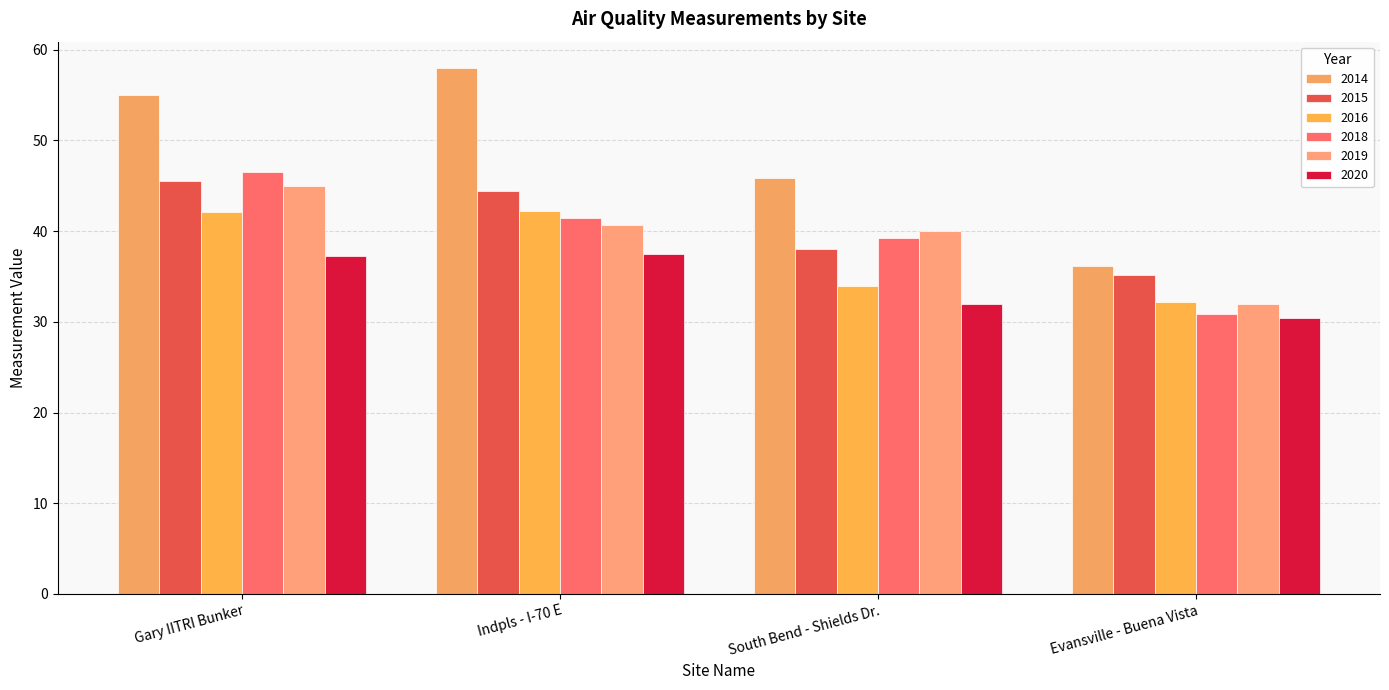

What is the sum of all 2018 values?

158.1